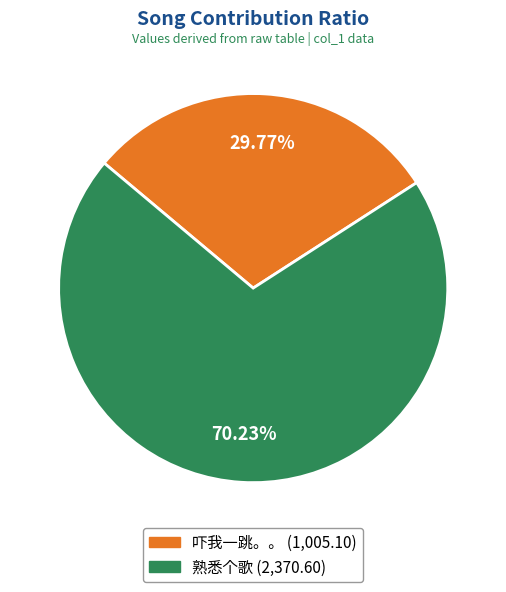

Which slice is the largest?

熟悉个歌